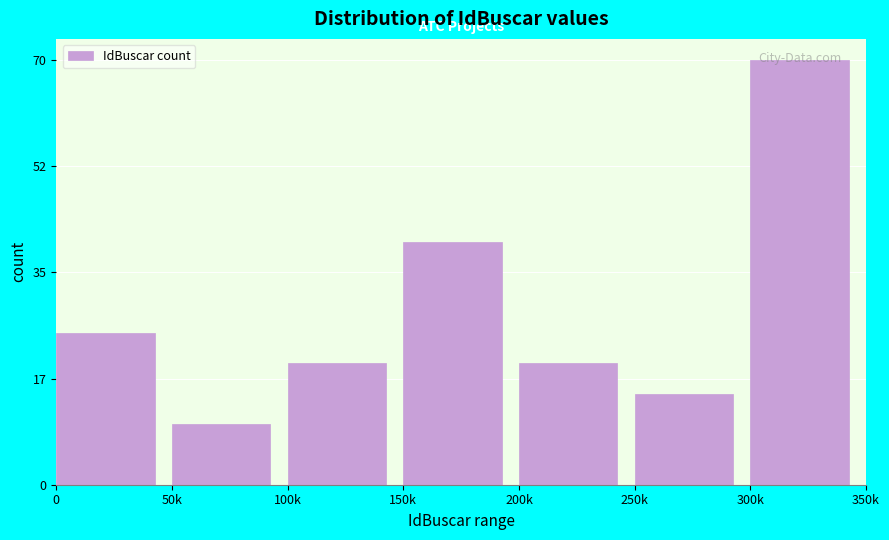

What position from the right is 200k?

3